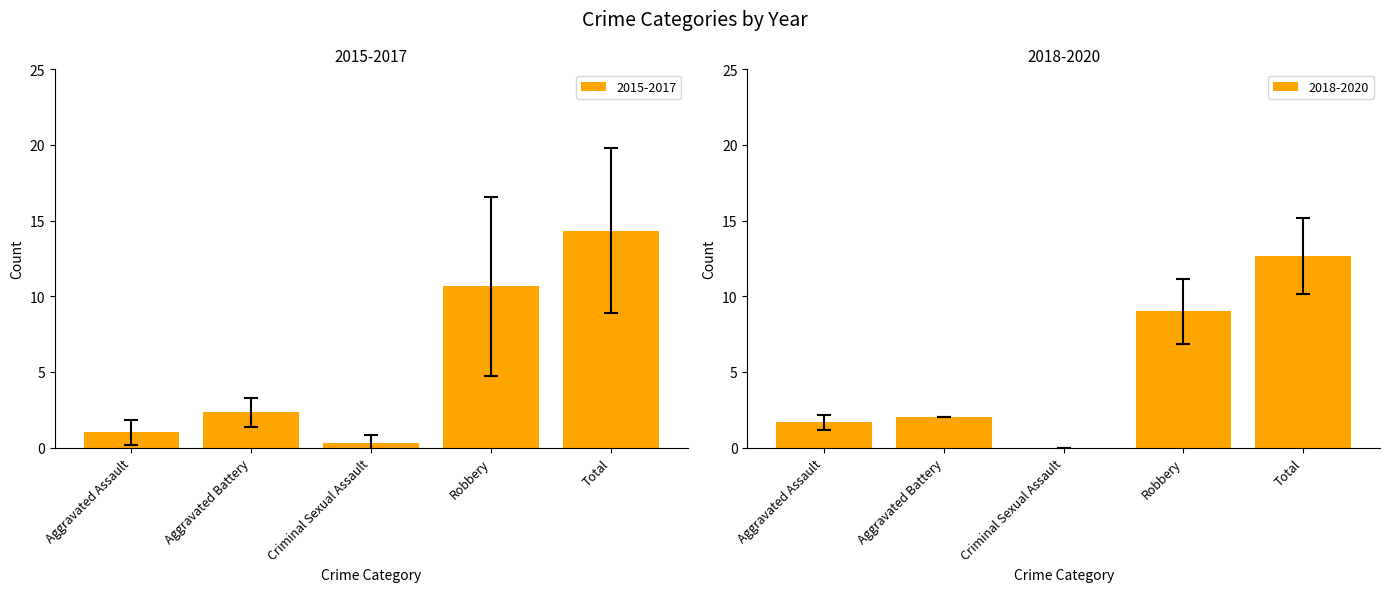

What is the difference between the second highest and minimum values in the 2017 series?

6.8